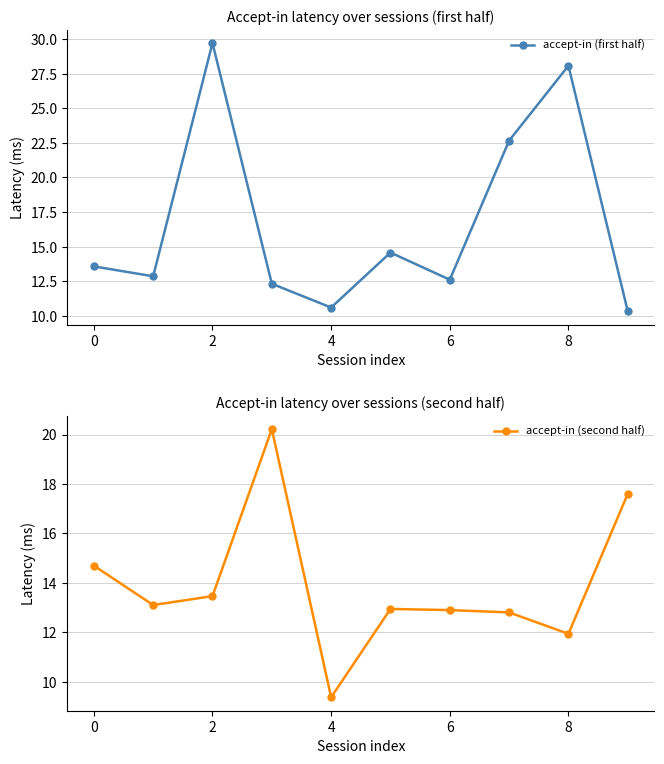

True or false: accept-in (first half) has more than 2 interior local peaks.

True